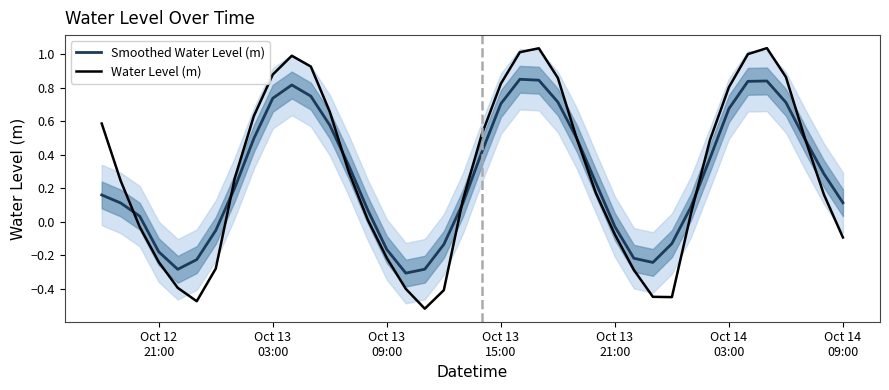

How many values in the Water Level (m) series exceed 0?

26